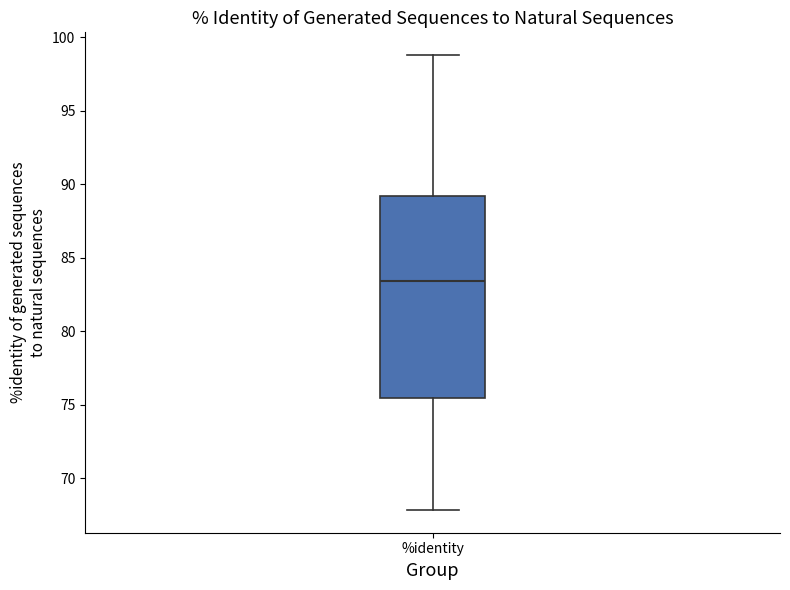

Transcribe this box plot: give where the median line is, the range the box spans, and where the two whiskers end, as read against the y-axis. The values are not printed on the chart, so give them approximately, as read against the axis.

median 83.5, box 75.5 to 89.0, whiskers 68.0 to 99.0